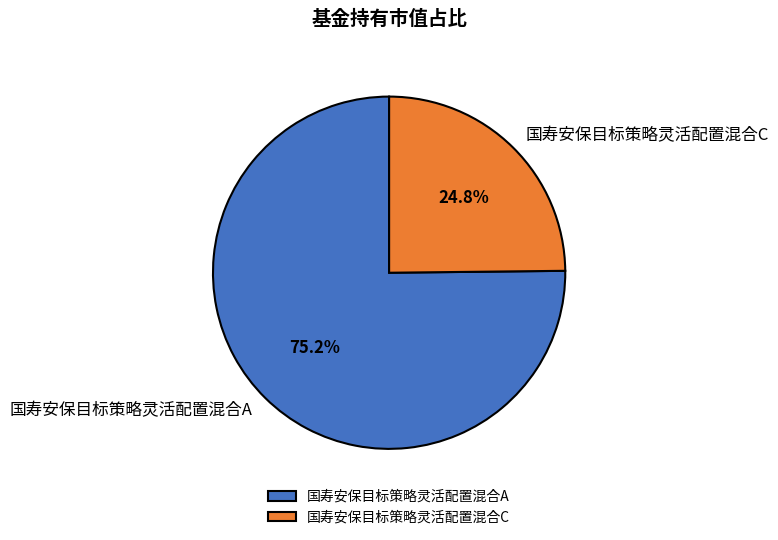

Which category has the smallest portion of the pie?

国寿安保目标策略灵活配置混合C